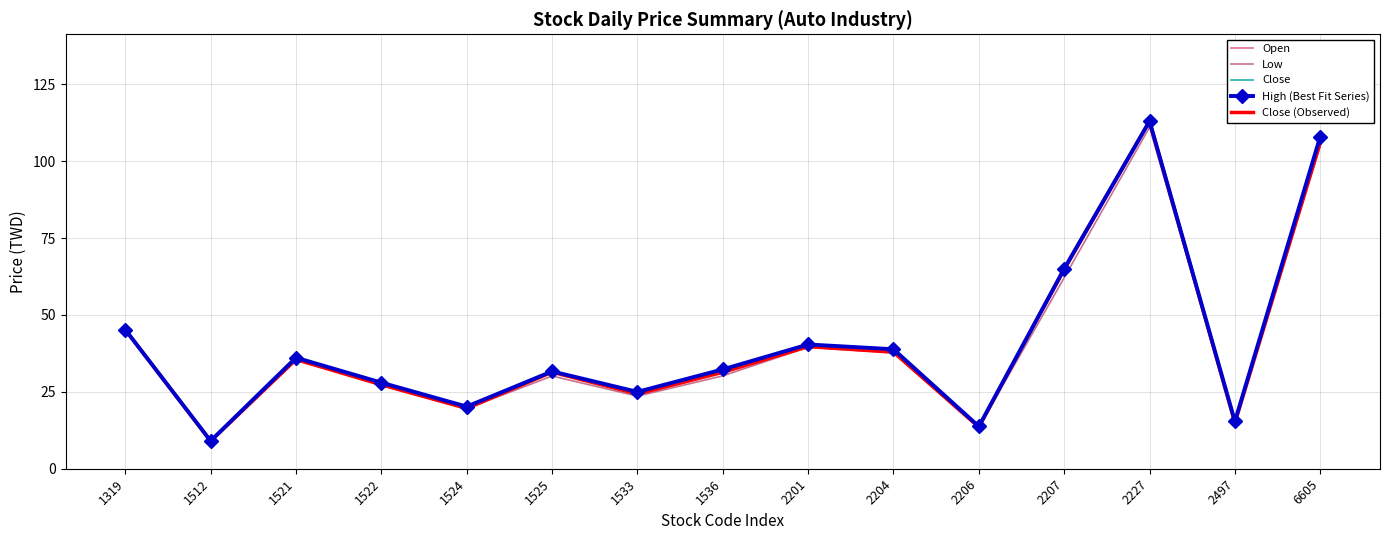

Where is the first local maximum for Open?

1521